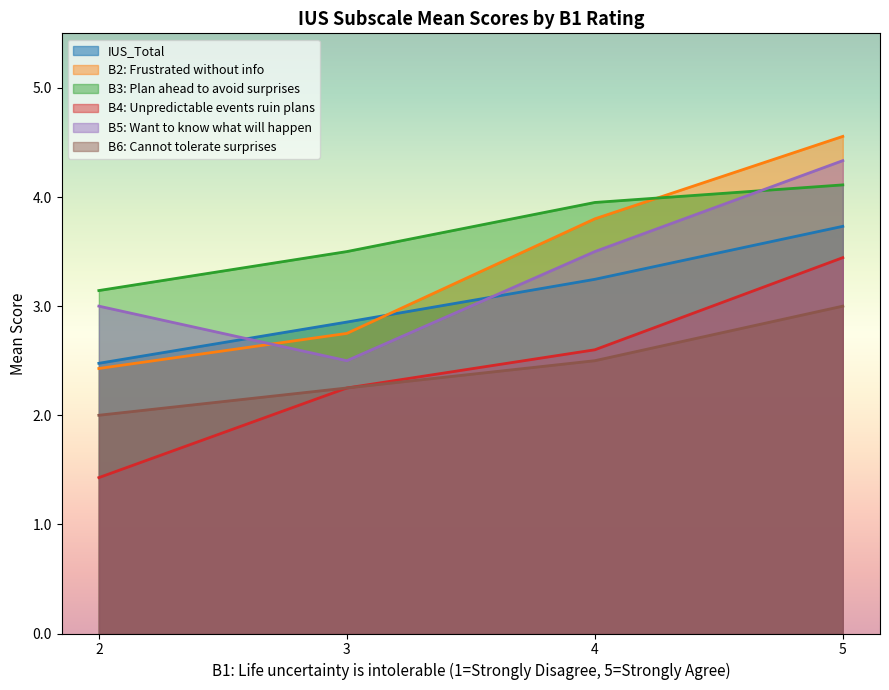

The value of B4: Unpredictable events ruin plans at 3 is 3.0. True or false?

False